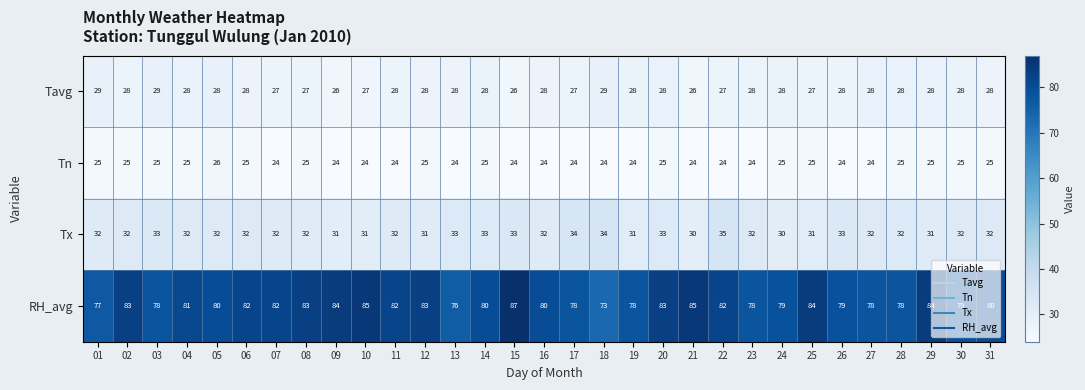

What is the approximate value of Tx at 12?

31